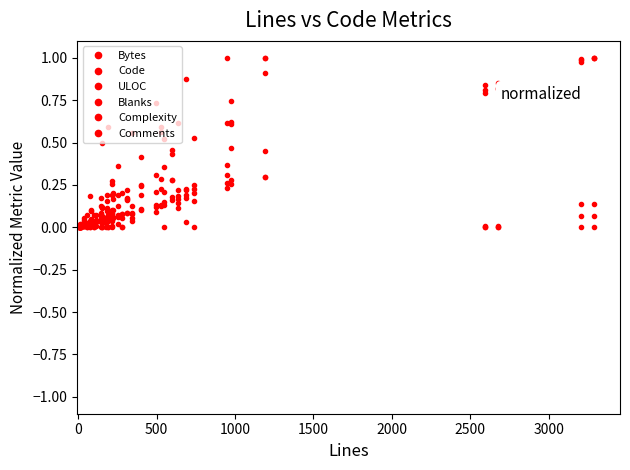

Which series has the largest total across all categories?

Blanks